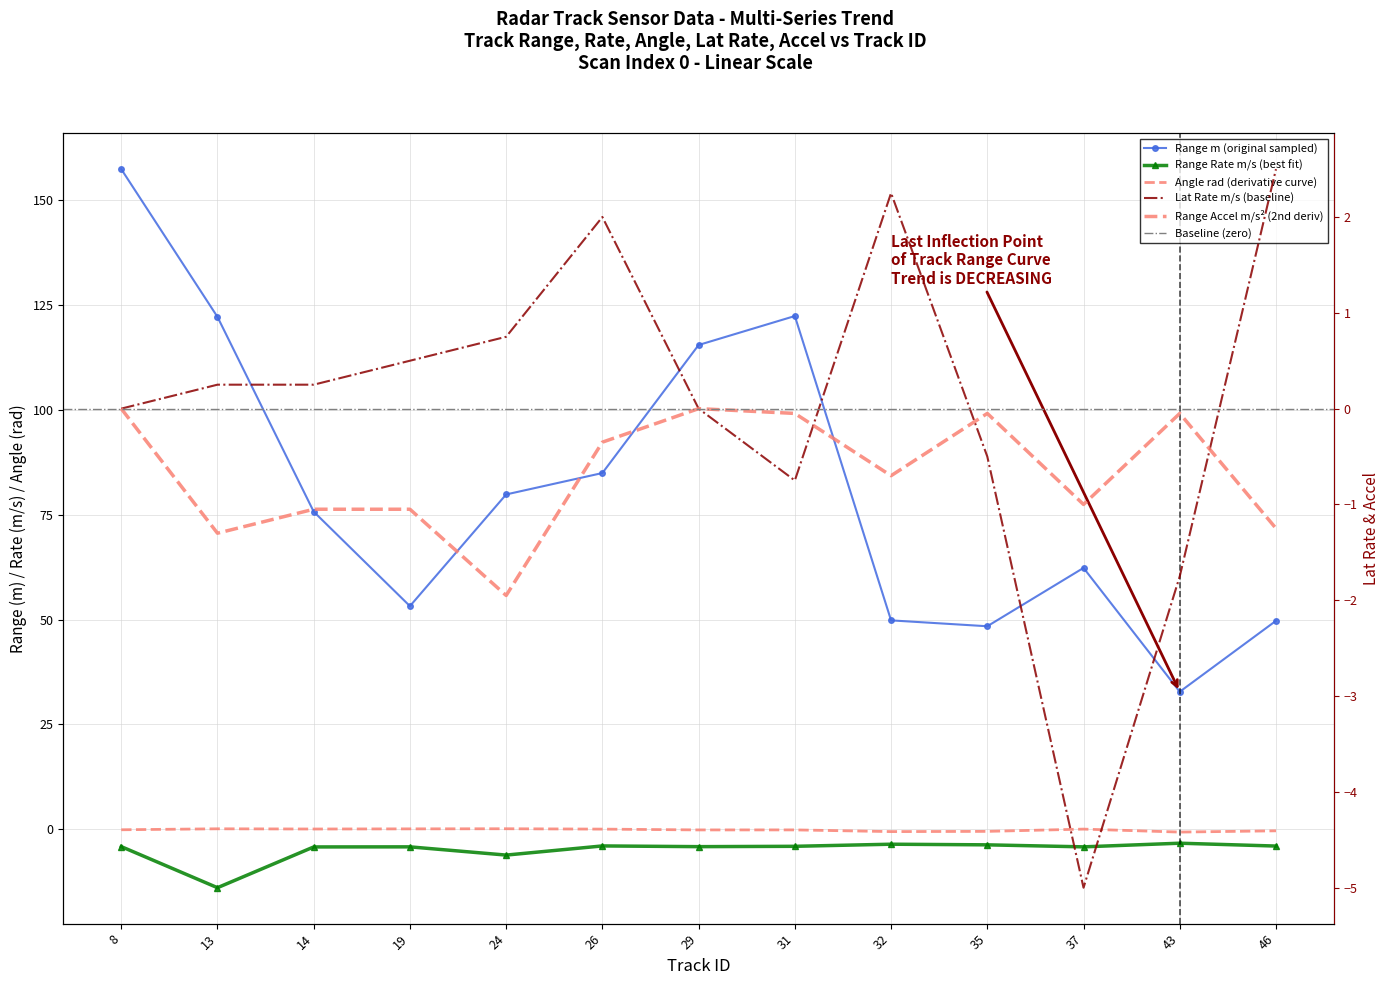

What is the highest value of the track_lat_rate_m_per_s series?

2.5